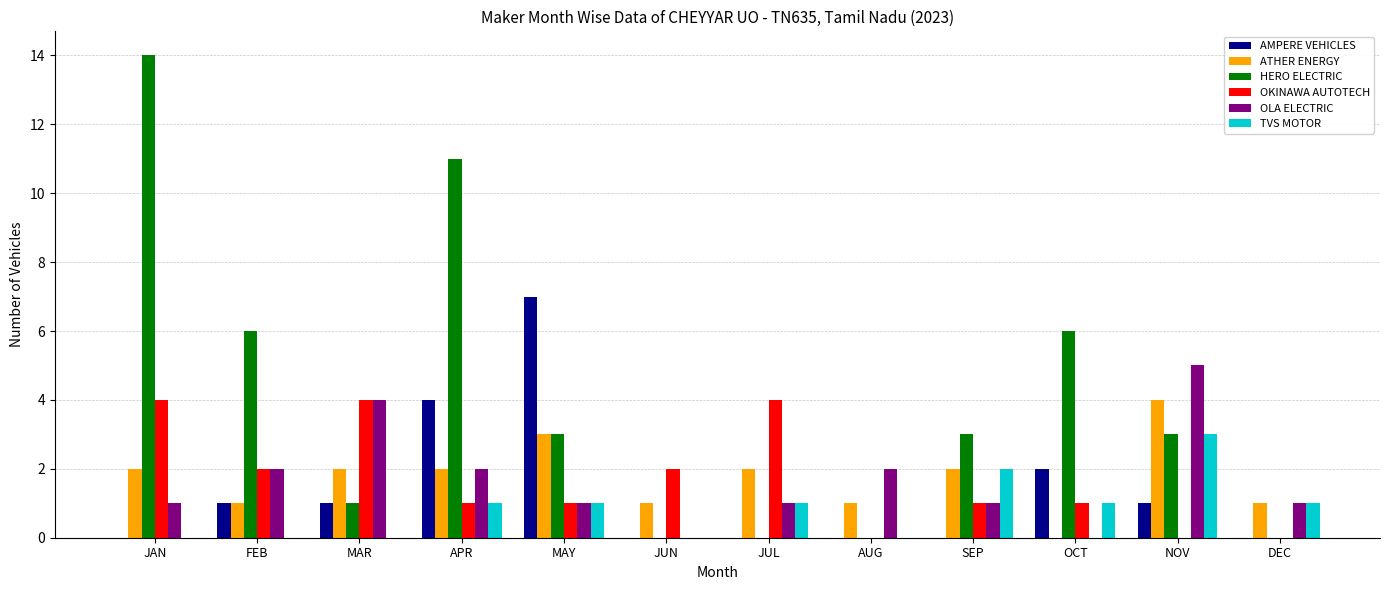

Reading left to right, transcribe all the data shown in this chart.

AMPERE VEHICLES: 0	1	1	4	7	0	0	0	0	2	1	0
ATHER ENERGY: 2	1	2	2	3	1	2	1	2	0	4	1
HERO ELECTRIC: 14	6	1	11	3	0	0	0	3	6	3	0
OKINAWA AUTOTECH: 4	2	4	1	1	2	4	0	1	1	0	0
OLA ELECTRIC: 1	2	4	2	1	0	1	2	1	0	5	1
TVS MOTOR: 0	0	0	1	1	0	1	0	2	1	3	1